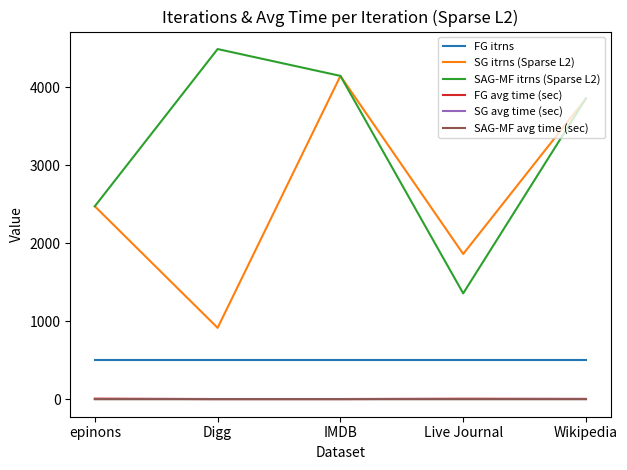

At which category does the chart reach its peak across all series?

Digg